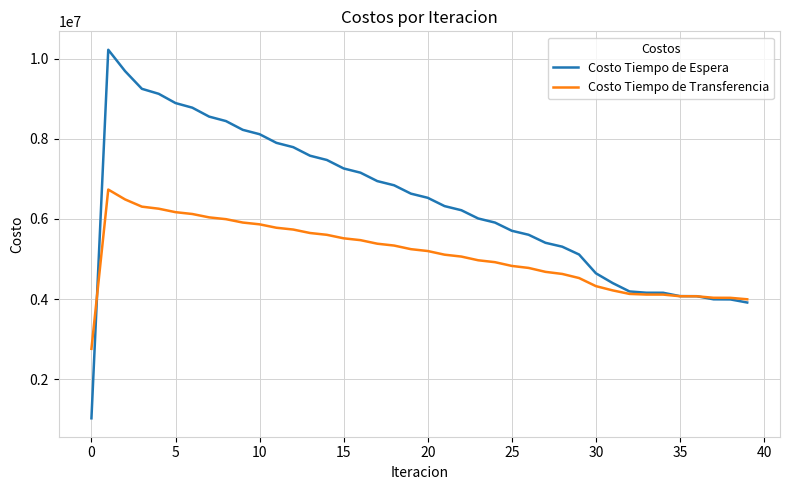

Rank the series by their maximum value, from lowest to highest.

Costo Tiempo de Transferencia, Costo Tiempo de Espera